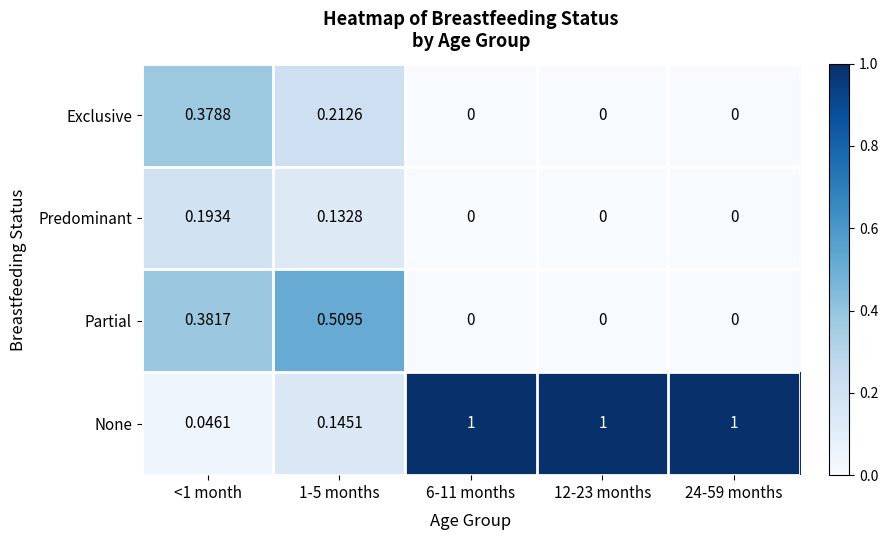

How many data points does each series have?

5